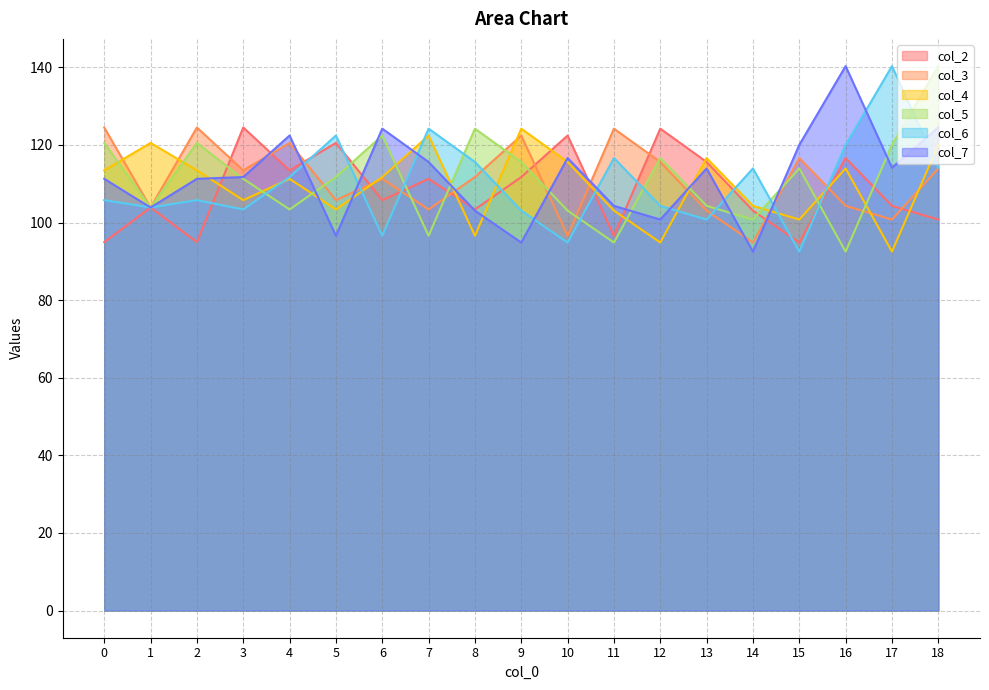

Where does the col_2 series first go above 105?

3